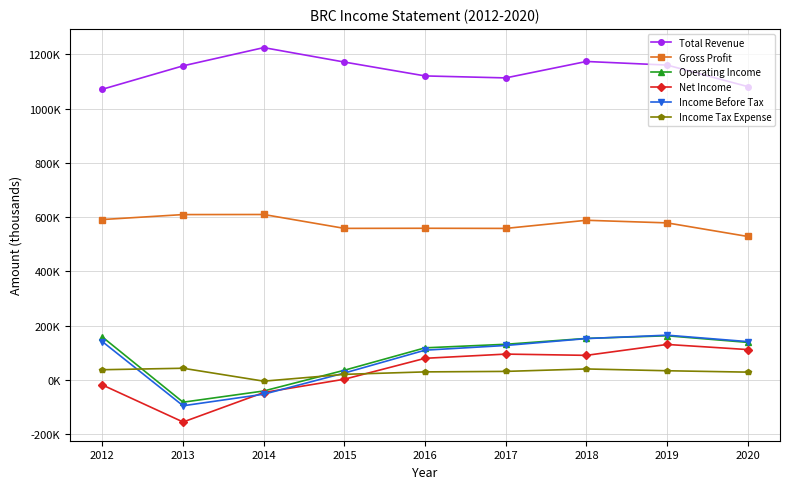

What is the difference between the maximum and minimum values in the Operating Income series?

245000